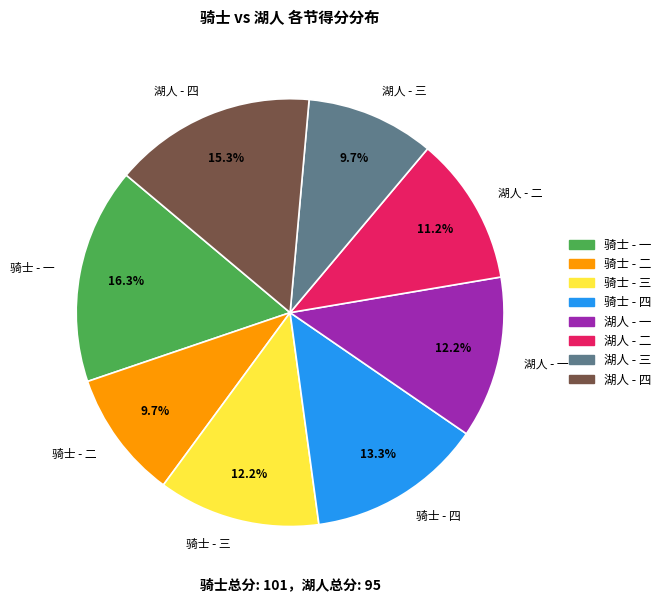

Is it true that 湖人 - 四 is 15% of the pie?

True